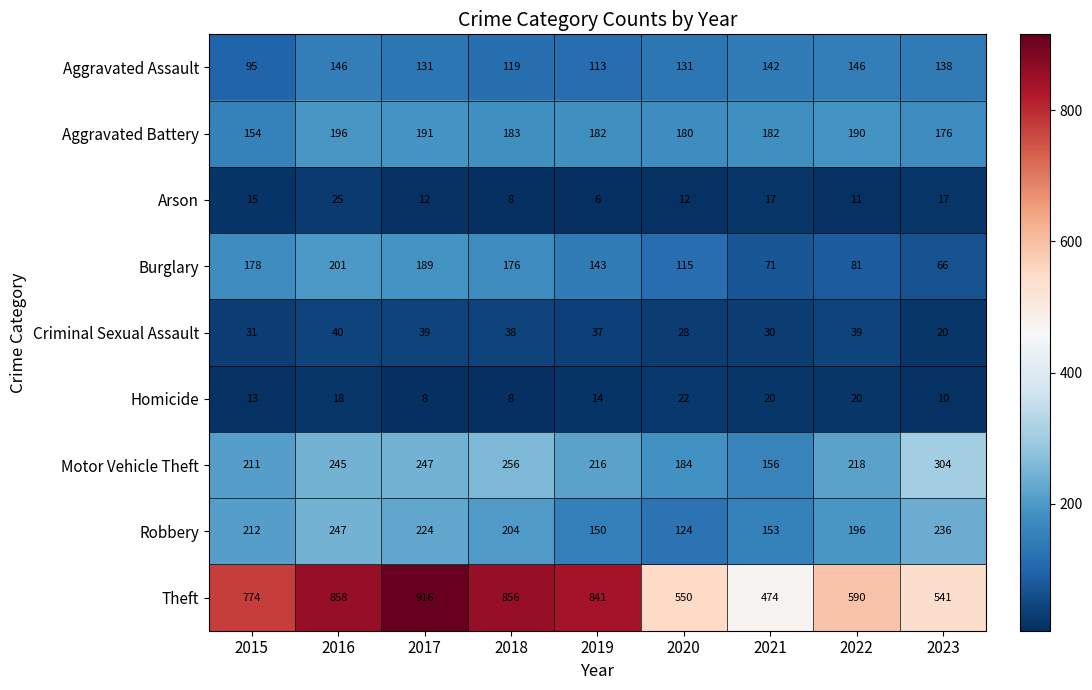

Count the number of categories in the chart.

9